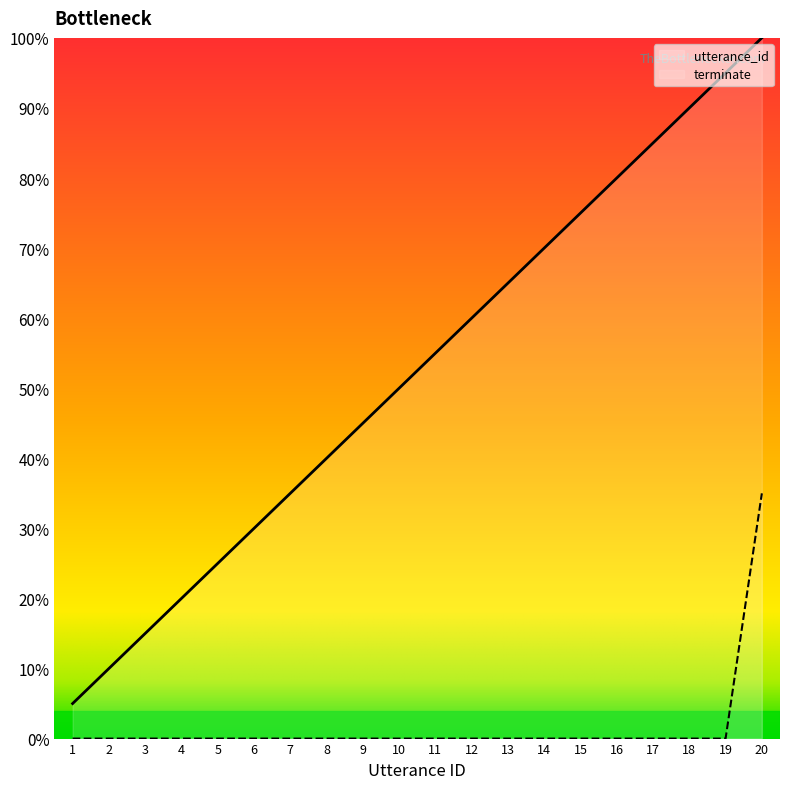

Rank the series by their average value, from lowest to highest.

terminate, utterance_id